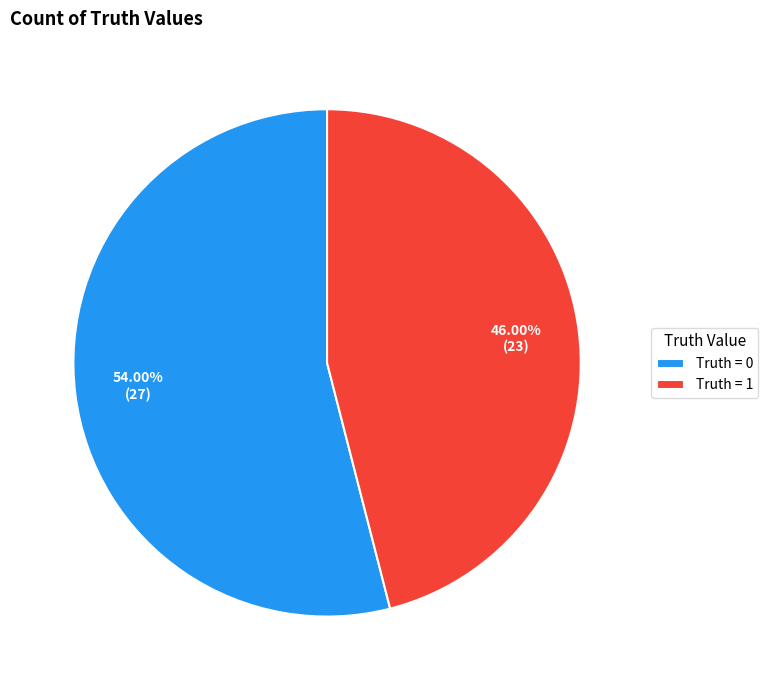

How many segments does this pie chart have?

2